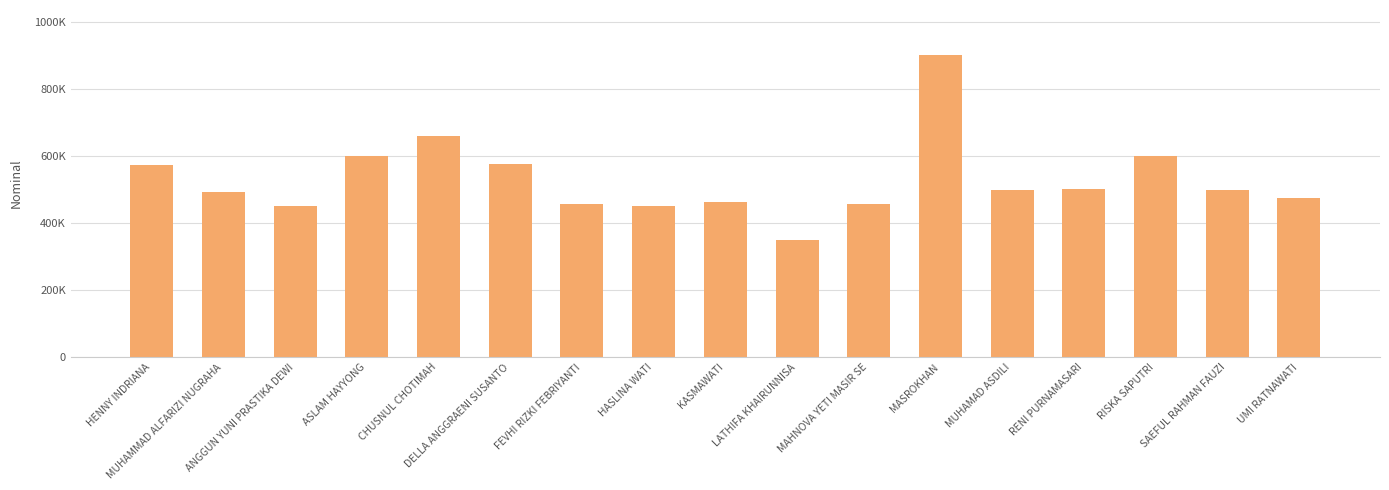

Reading right to left, list all the values displayed in this chart.

UMI RATNAWATI=474994	SAEFUL RAHMAN FAUZI=497727	RISKA SAPUTRI=600000	RENI PURNAMASARI=500000	MUHAMAD ASDILI=497727	MASROKHAN=900000	MAHNOVA YETI MASIR SE=455952	LATHIFA KHAIRUNNISA=350000	KASMAWATI=461607	HASLINA WATI=450933	FEVHI RIZKI FEBRIYANTI=457996	DELLA ANGGRAENI SUSANTO=577079	CHUSNUL CHOTIMAH=660762	ASLAM HAYYONG=600000	ANGGUN YUNI PRASTIKA DEWI=450000	MUHAMMAD ALFARIZI NUGRAHA=493421	HENNY INDRIANA=572714